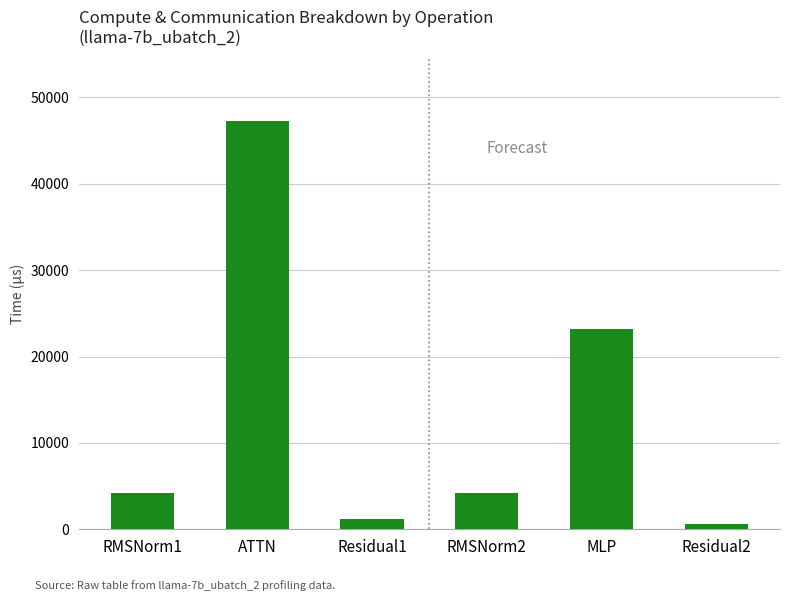

Are the bars grouped side by side (vs. stacked)?

No